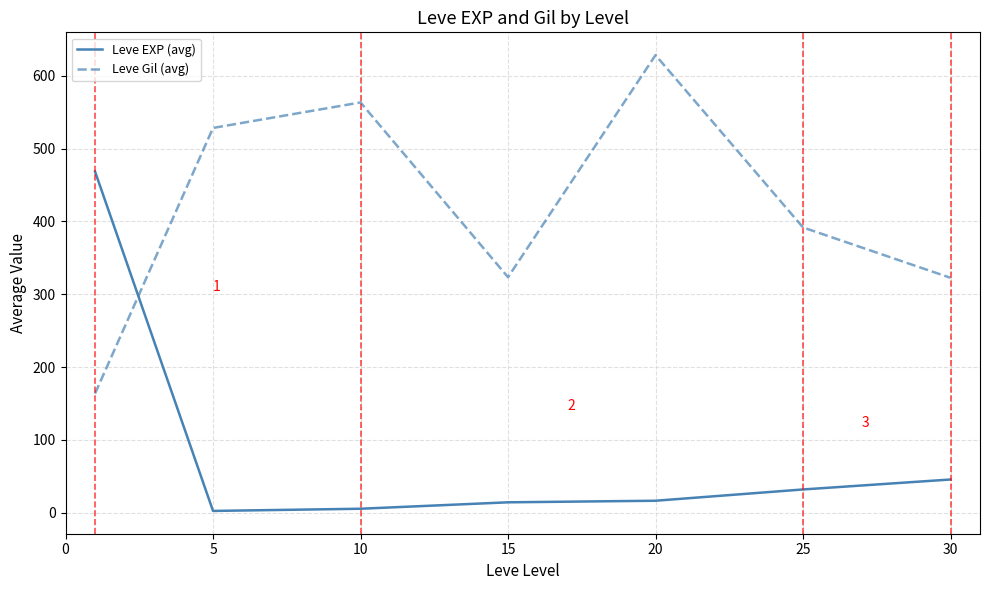

How many interior local peaks does the Leve Gil (avg) series have?

2